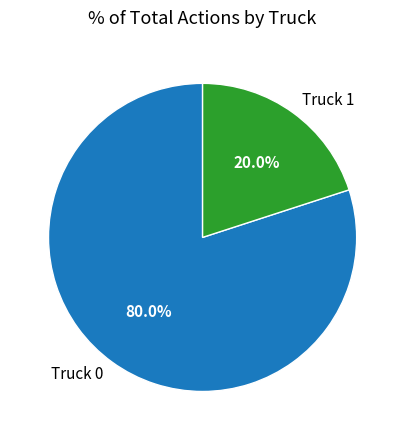

True or false: Truck 1 accounts for 14% of the total.

False